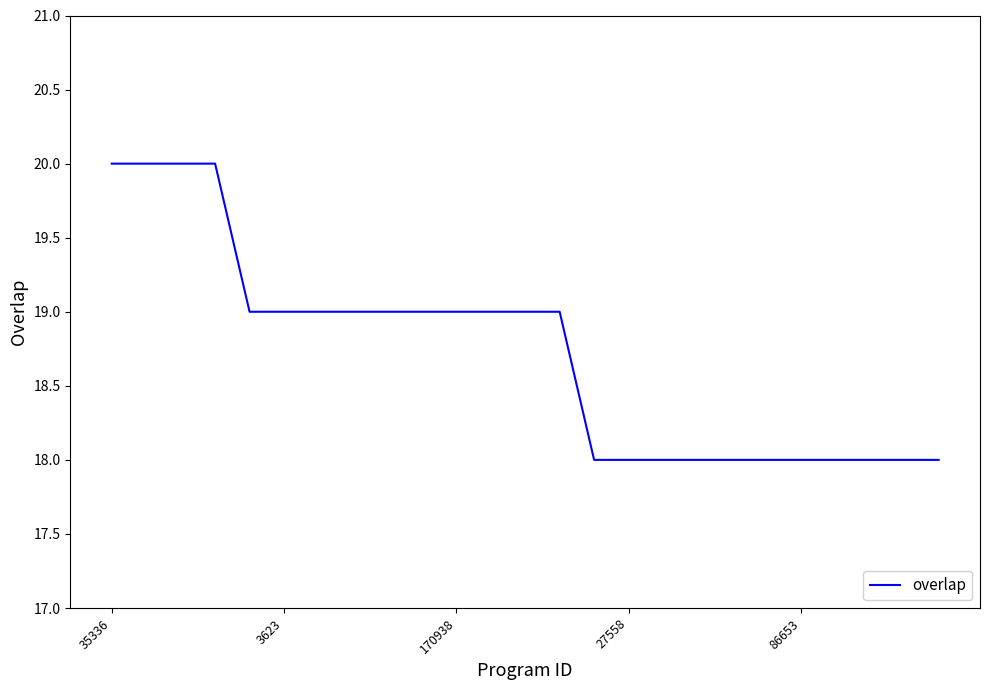

What is the average value?

19